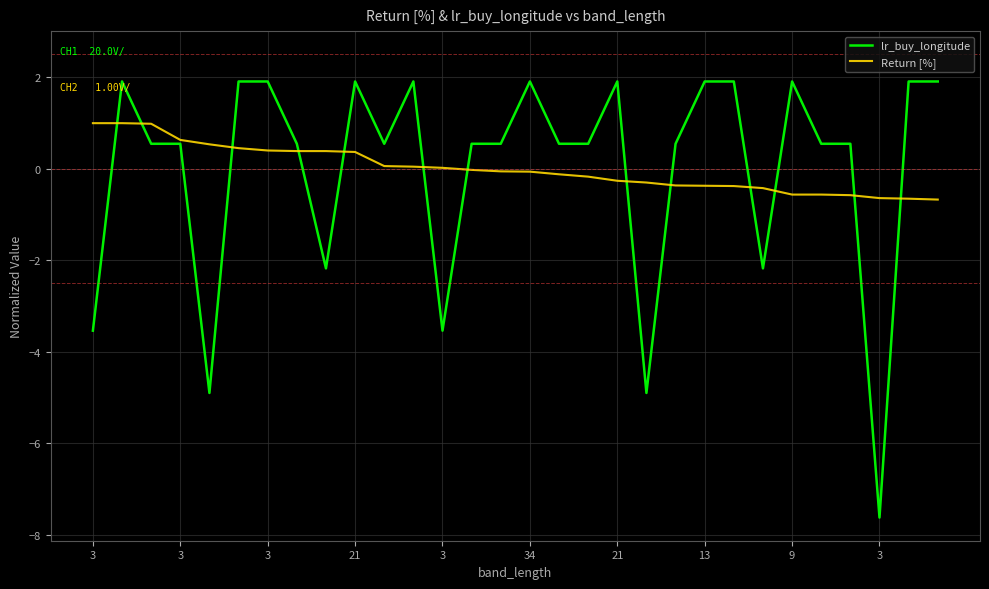

Which series has the largest range (max minus min)?

lr_buy_longitude